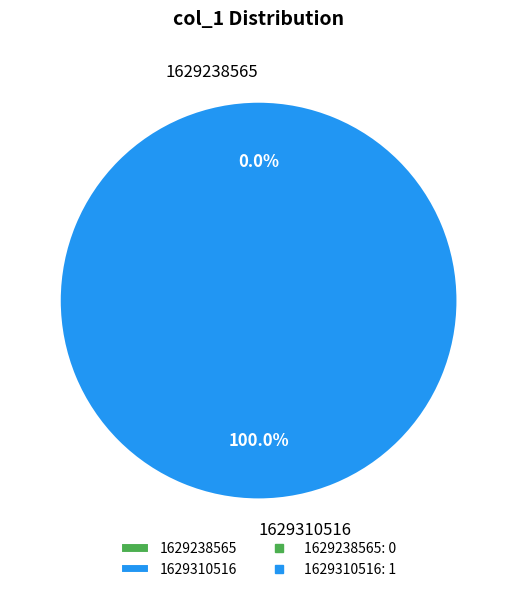

To the nearest percent, what portion does 1629310516 represent?

100%